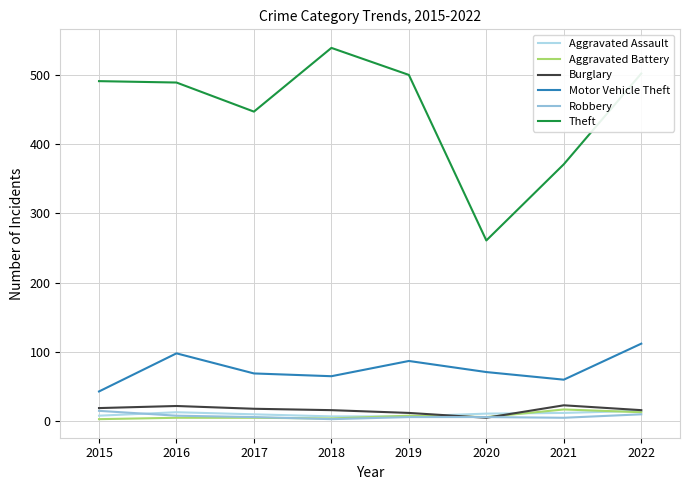

How many lines are shown in the chart?

6